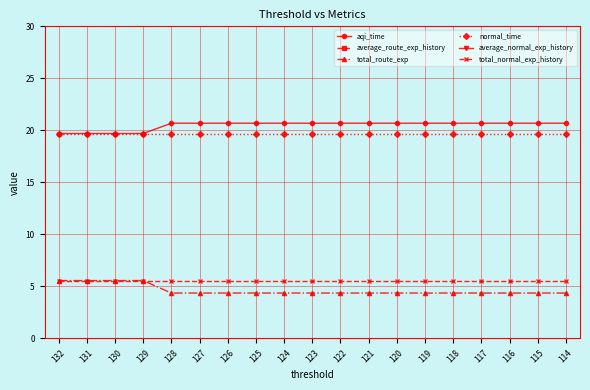

List the labels in order of average_normal_exp_history value, smallest first.

132, 131, 130, 129, 128, 127, 126, 125, 124, 123, 122, 121, 120, 119, 118, 117, 116, 115, 114